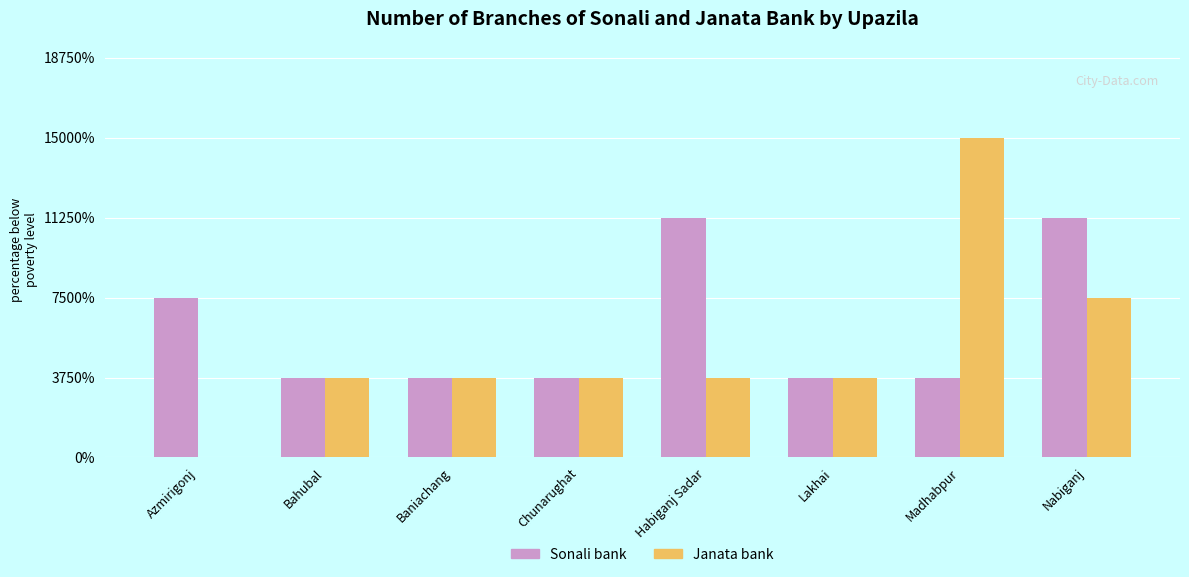

Does the chart contain stacked bars?

No